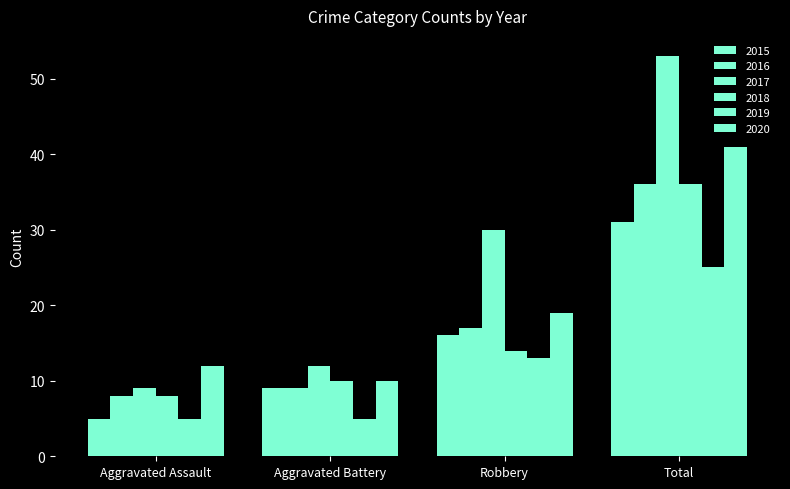

What is the label of the 3rd bar from the right?

Aggravated Battery